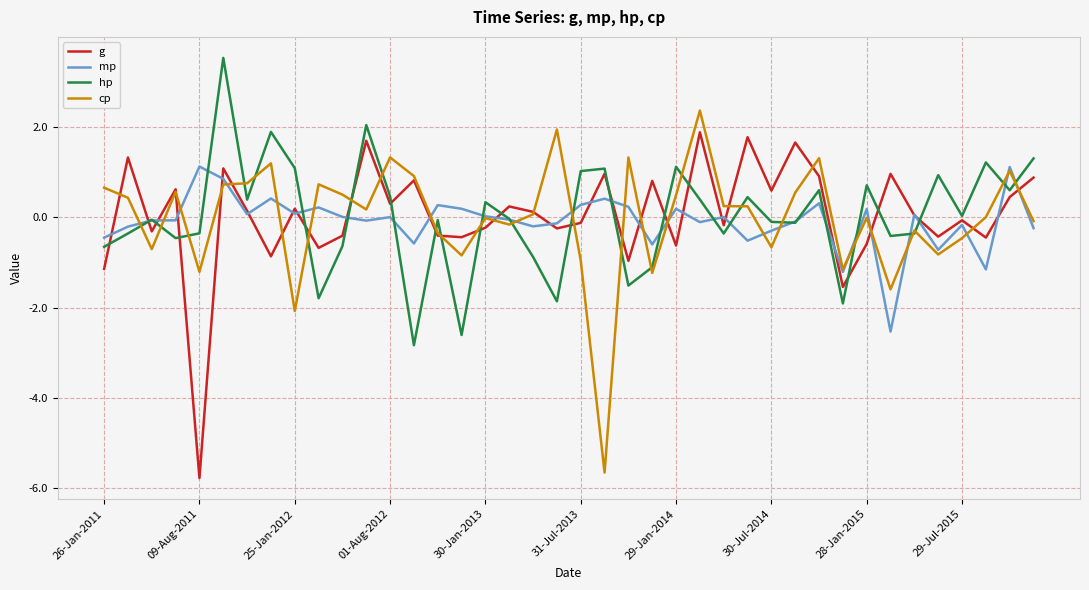

What is the maximum value for hp?

3.5